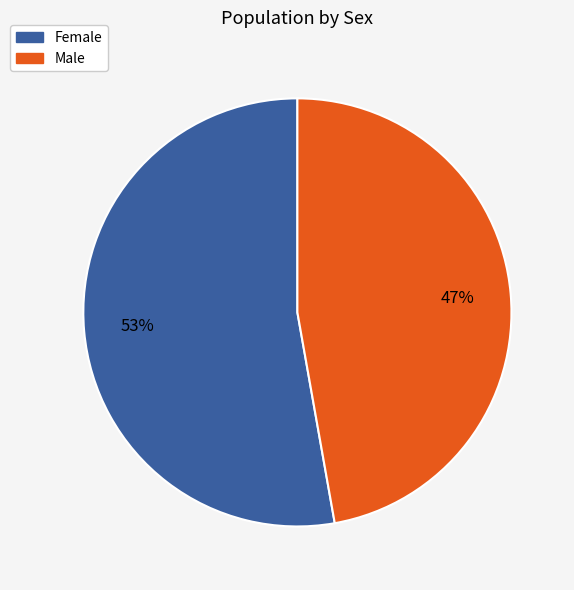

What is the largest slice in the pie chart?

Female